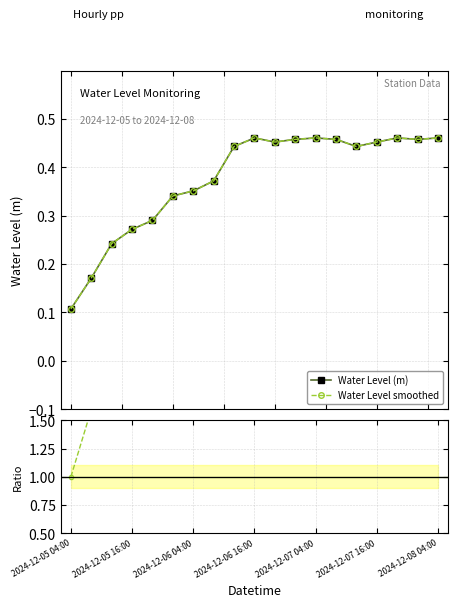

Reading right to left, list all the values displayed in this chart.

Water Level (m): 0.5	0.5	0.5	0.5	0.4	0.5	0.5	0.5	0.5	0.5	0.4	0.4	0.4	0.3	0.3	0.3	0.2	0.2	0.1
Water Level smoothed: 0.5	0.5	0.5	0.5	0.4	0.5	0.5	0.5	0.5	0.5	0.4	0.4	0.4	0.3	0.3	0.3	0.2	0.2	0.1
Ratio to first: 4.3	4.3	4.3	4.2	4.1	4.3	4.3	4.3	4.2	4.3	4.1	3.5	3.3	3.2	2.7	2.5	2.3	1.6	1.0